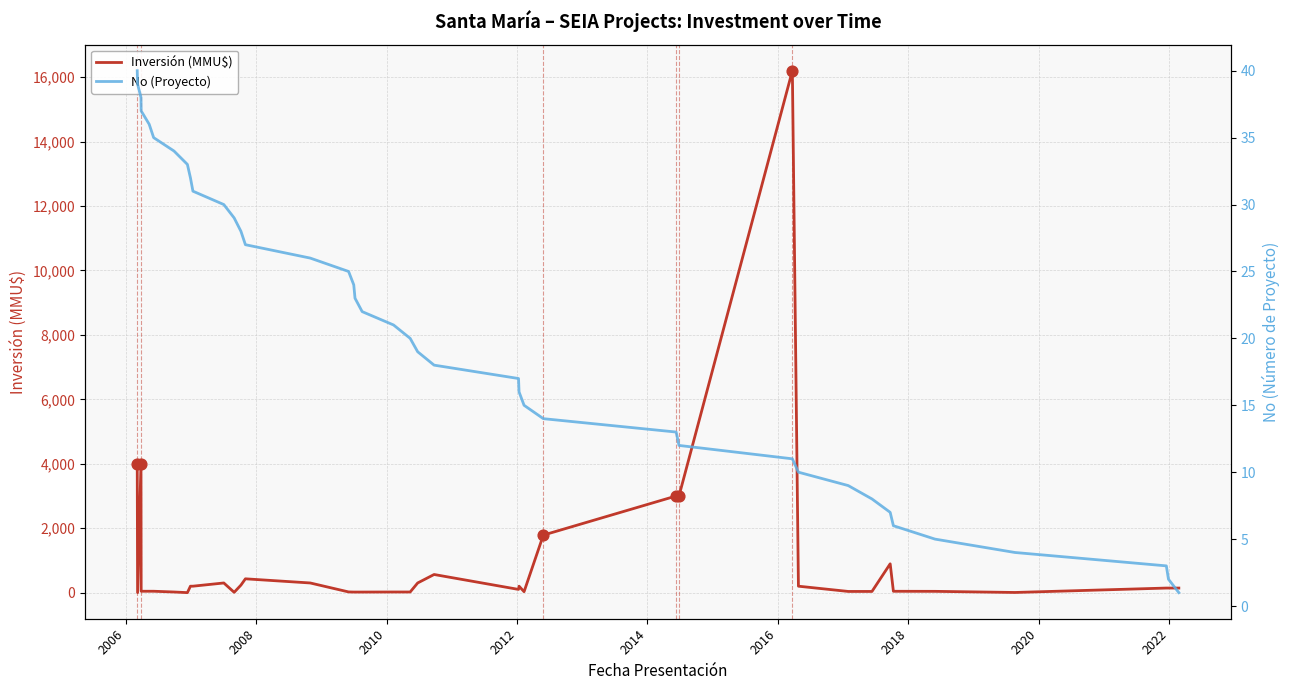

Which series has the largest total across all categories?

Inversión (MMU$)